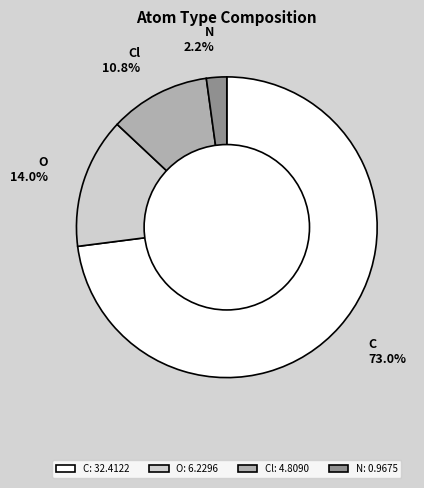

Which has a higher value, N: 0.9675 or Cl: 4.8090?

Cl: 4.8090